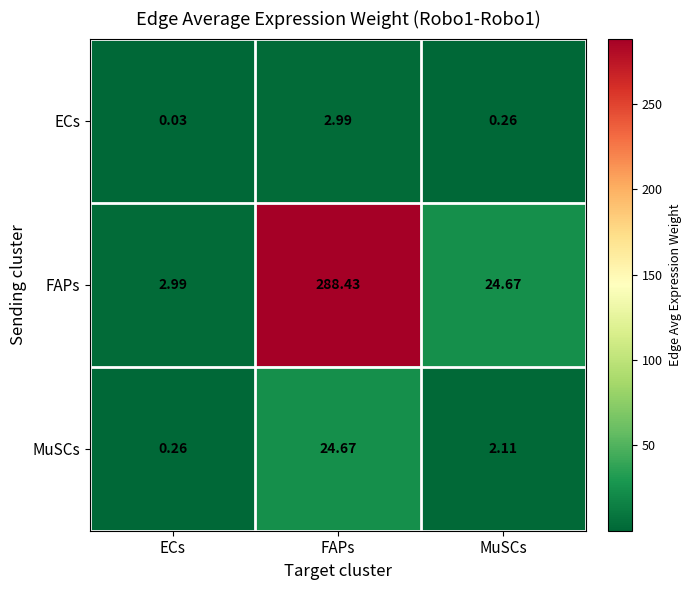

At which category is the sum across all series the highest?

FAPs